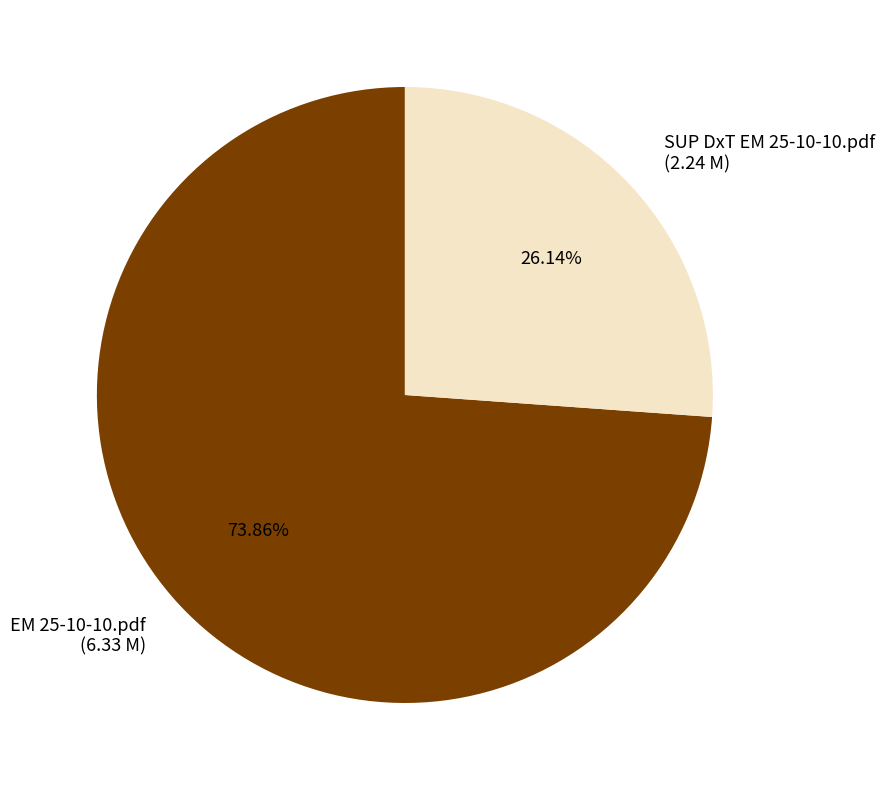

What percentage is the SUP DxT EM 25-10-10.pdf slice, to the nearest percent?

26%